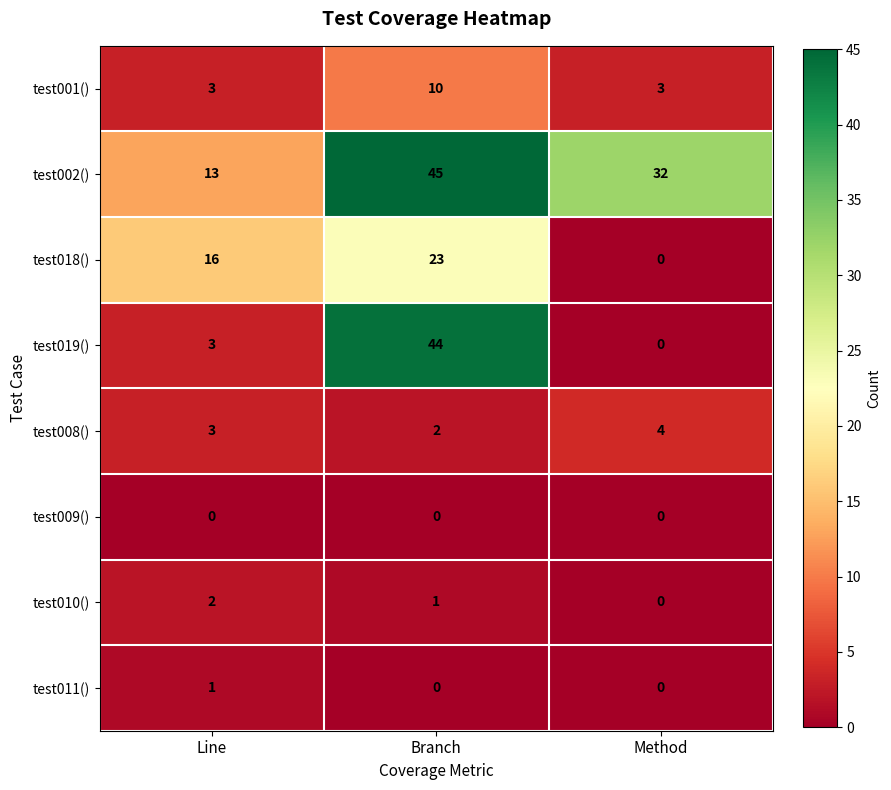

Reading right to left, list all the values displayed in this chart.

test001(): Method=3	Branch=10	Line=3
test002(): Method=32	Branch=45	Line=13
test018(): Method=0	Branch=23	Line=16
test019(): Method=0	Branch=44	Line=3
test008(): Method=4	Branch=2	Line=3
test009(): Method=0	Branch=0	Line=0
test010(): Method=0	Branch=1	Line=2
test011(): Method=0	Branch=0	Line=1